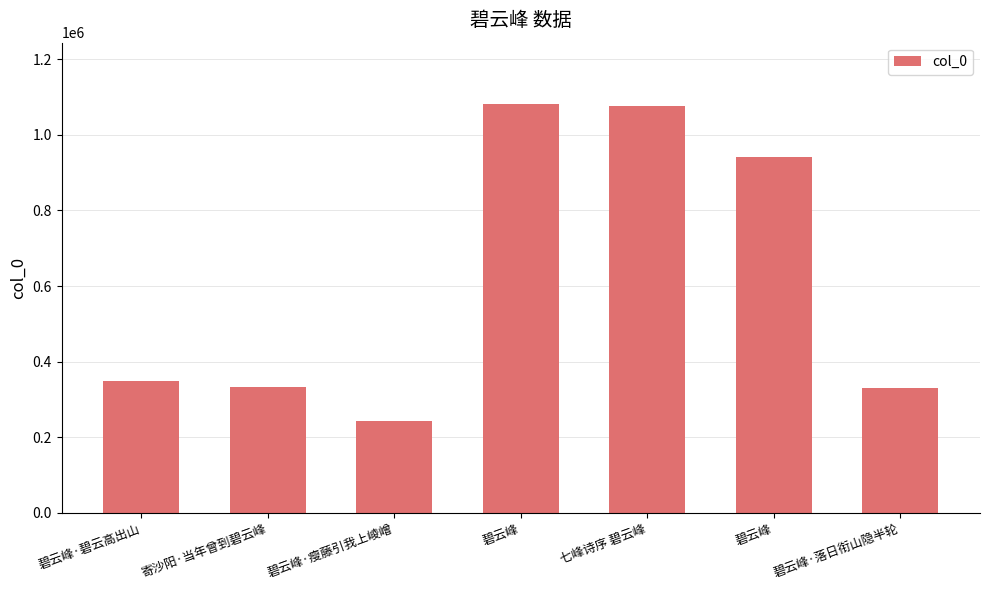

How many values are below 349055?

3